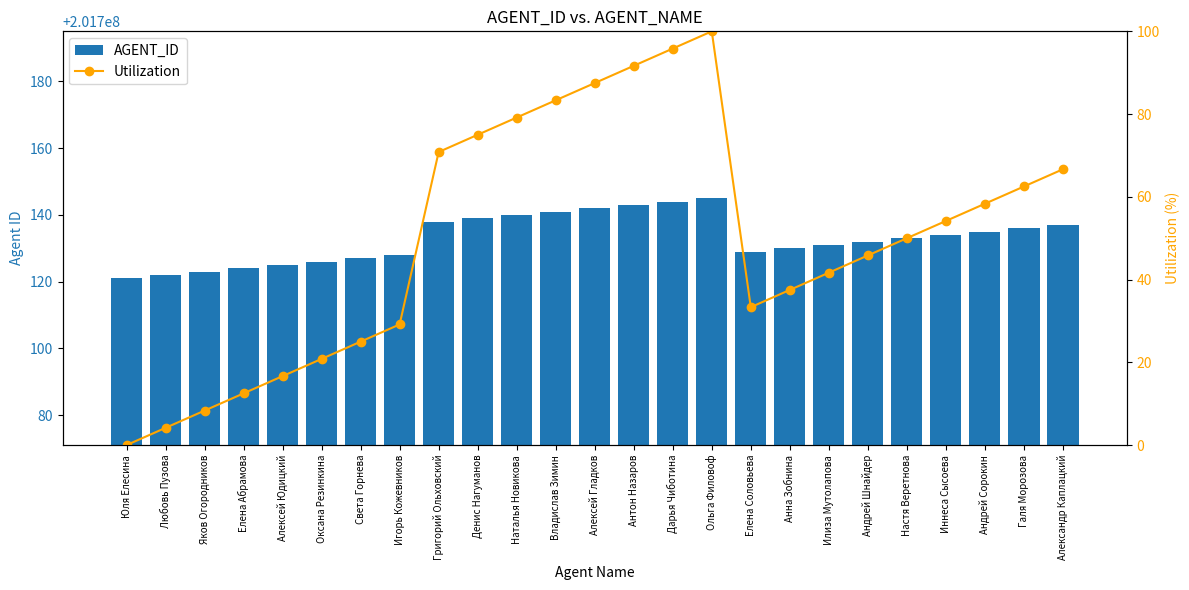

What is the difference between the AGENT_ID values at Наталья Новикова and Ольга Филовоф?

5.0